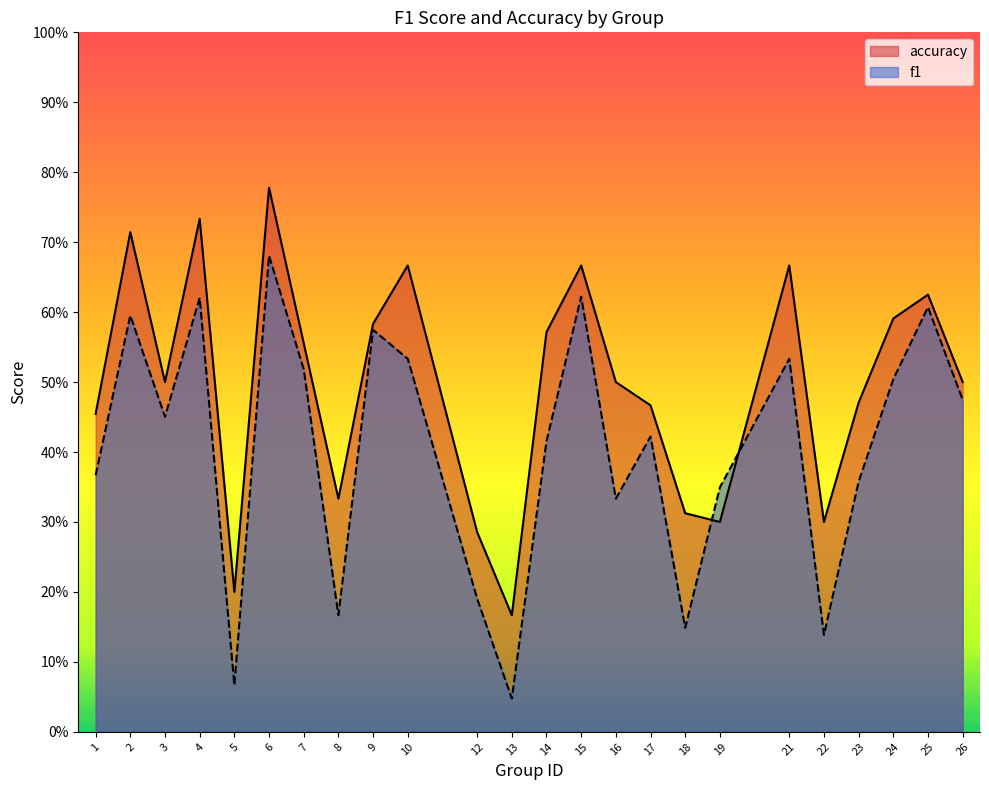

How many lines are shown in the chart?

2